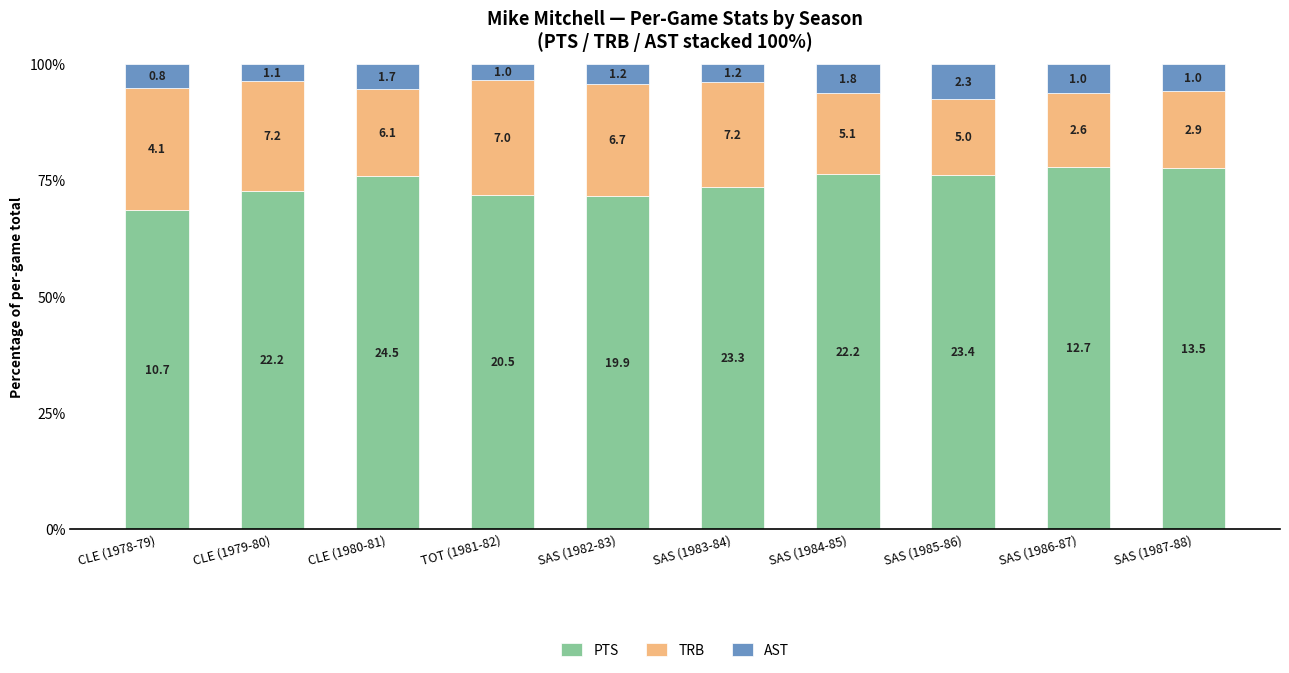

What are all the series names shown in the legend?

PTS, TRB, AST